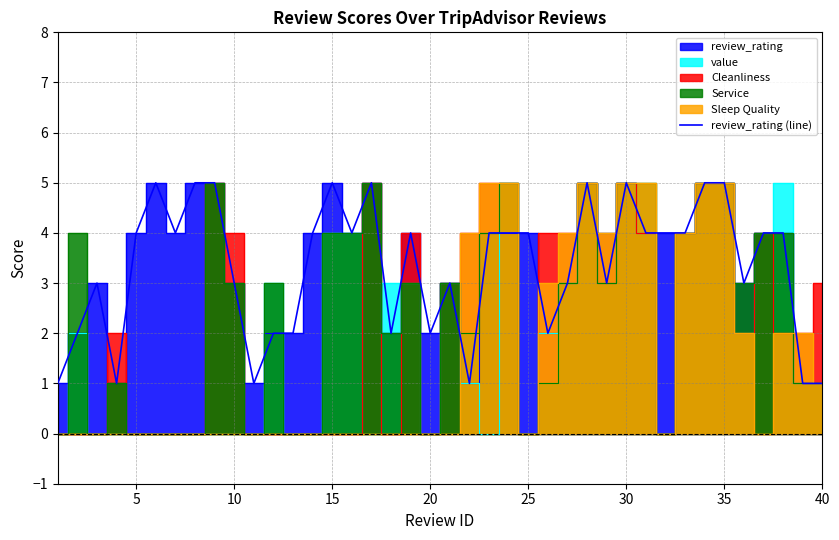

The review_rating (line) series shows 1 at 40. True or false?

True